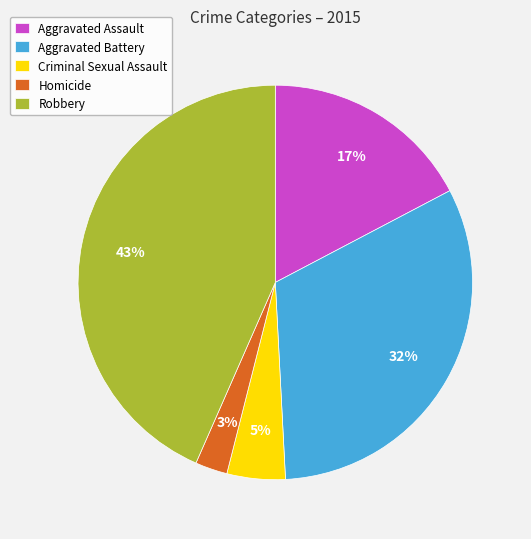

To the nearest percent, what is the combined percentage of Aggravated Battery and Robbery?

75%